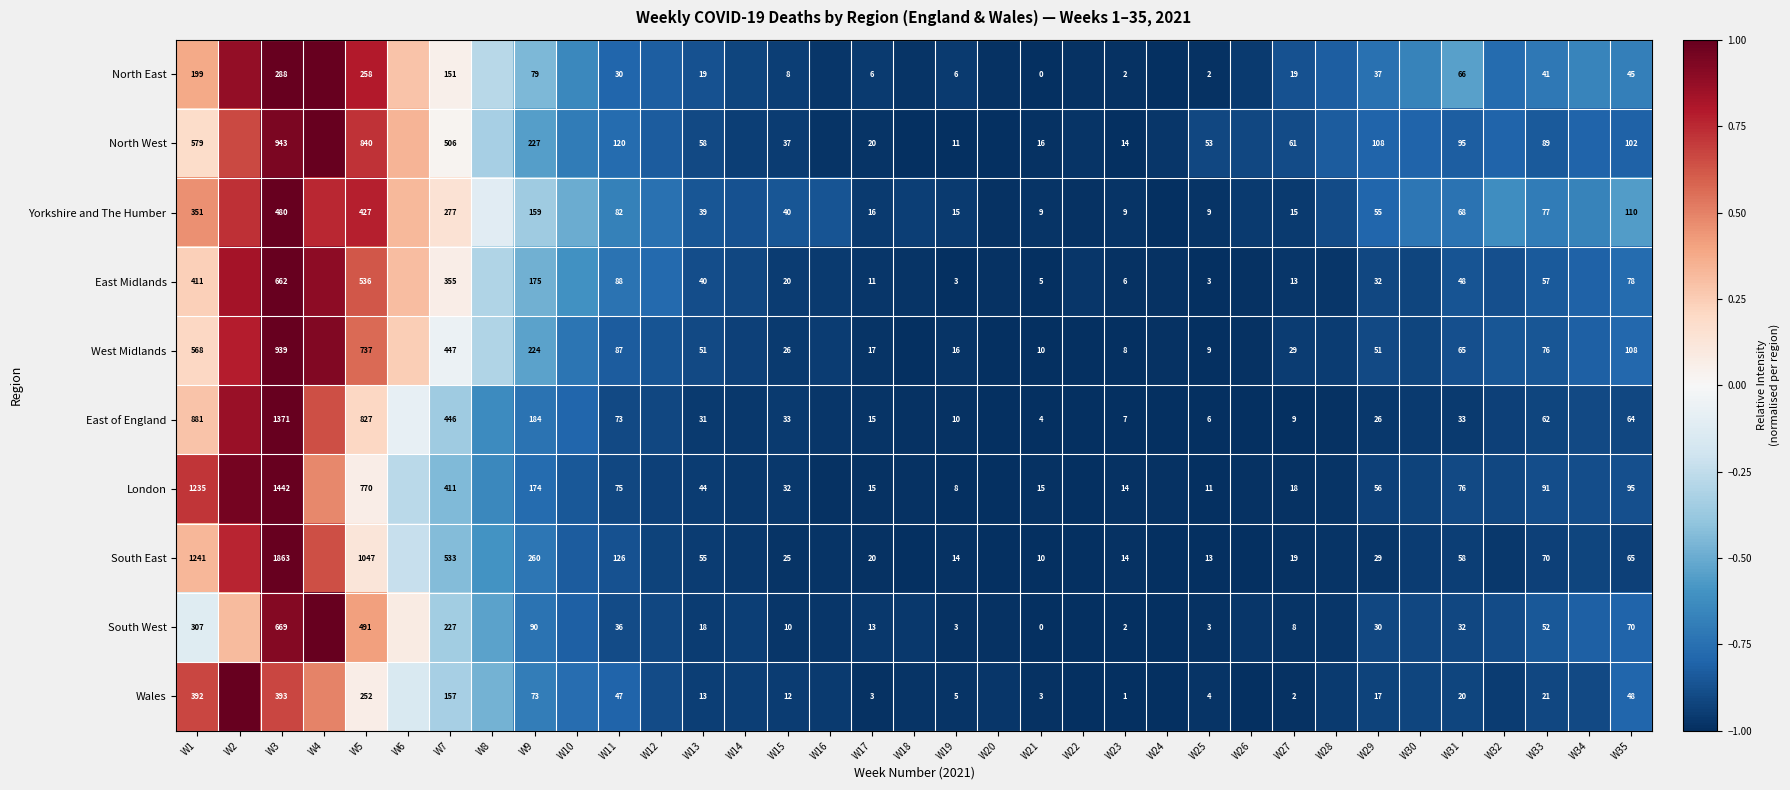

At which label does Yorkshire and The Humber reach its minimum?

W24